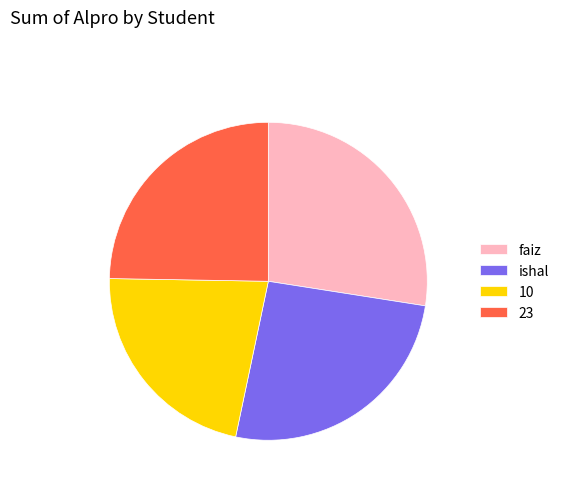

Which category has the smallest portion of the pie?

10